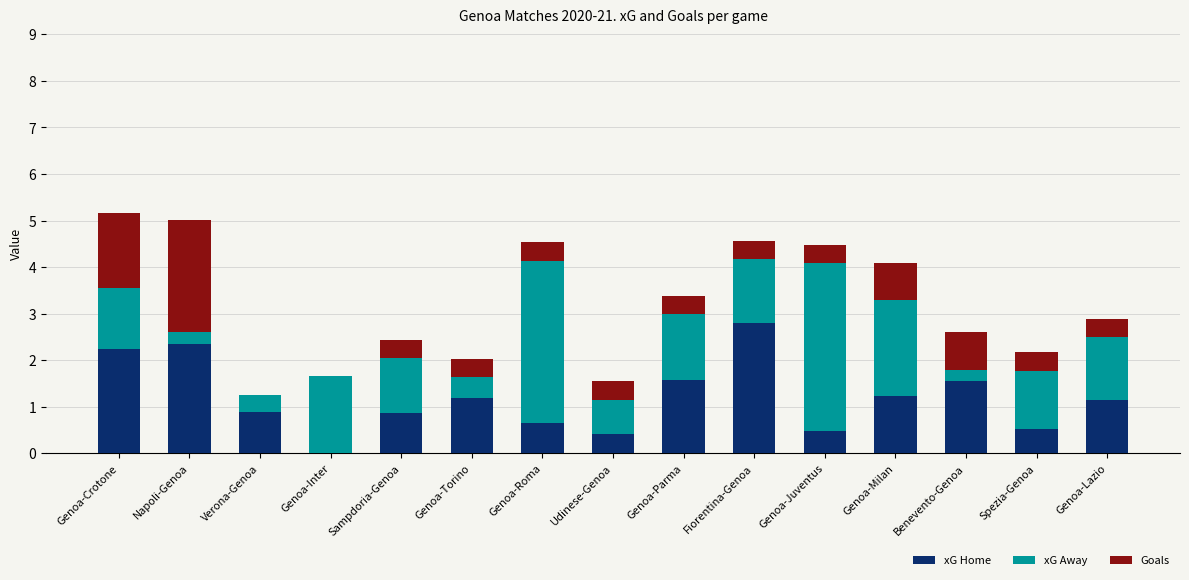

What is the sum of all xG Home values?

17.9